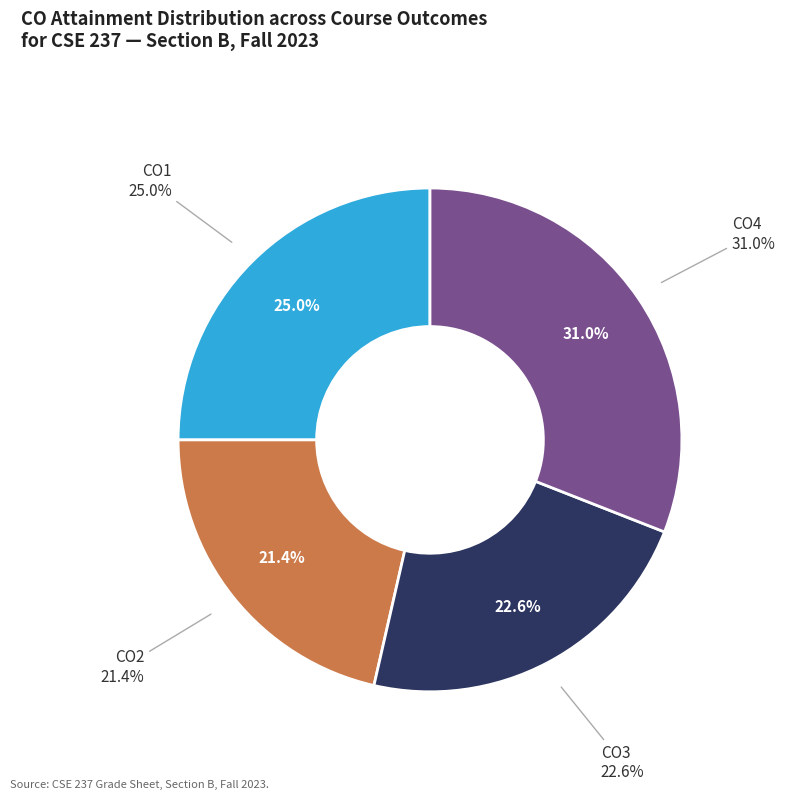

Is it true that CO3 is 23% of the pie?

True